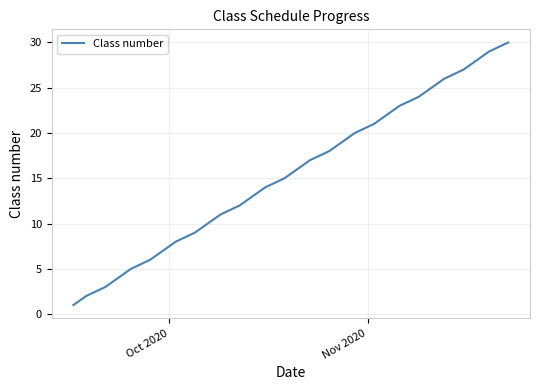

What is the minimum value shown in the chart?

1